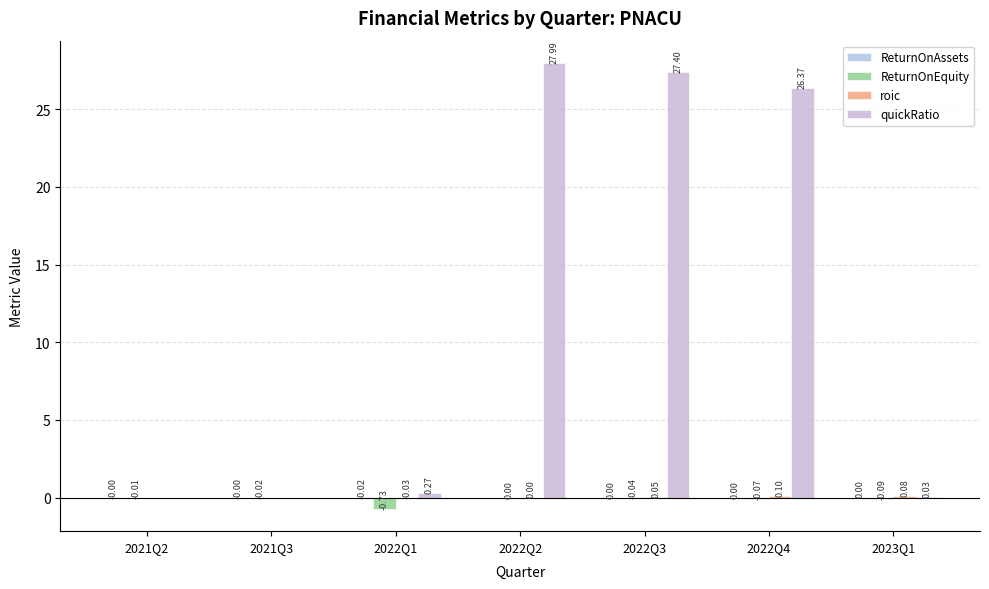

Which series has the largest range (max minus min)?

quickRatio